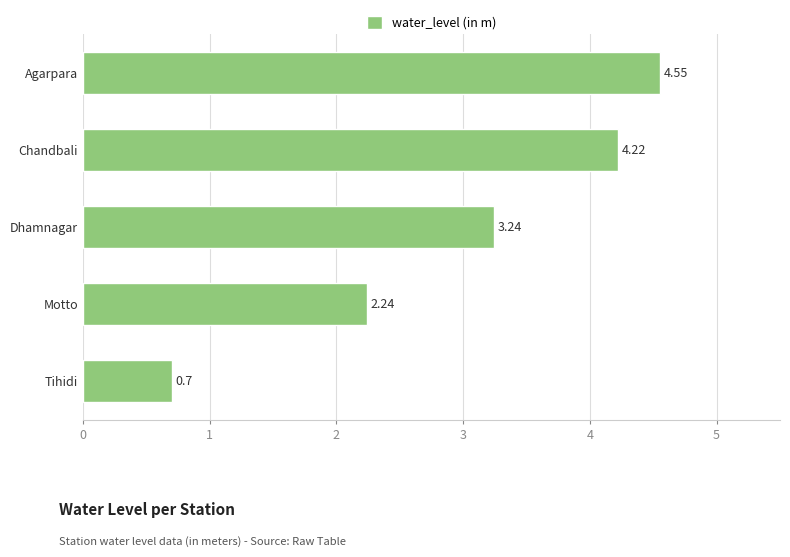

What is the sum of the values at Motto and Dhamnagar?

5.5